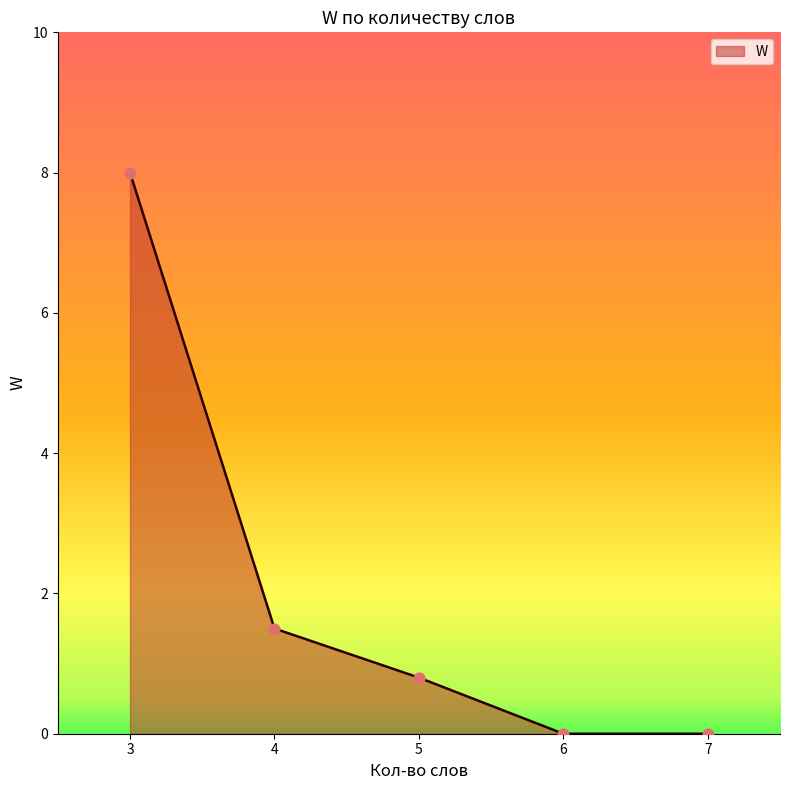

Which has a higher value, 3 or 6?

3